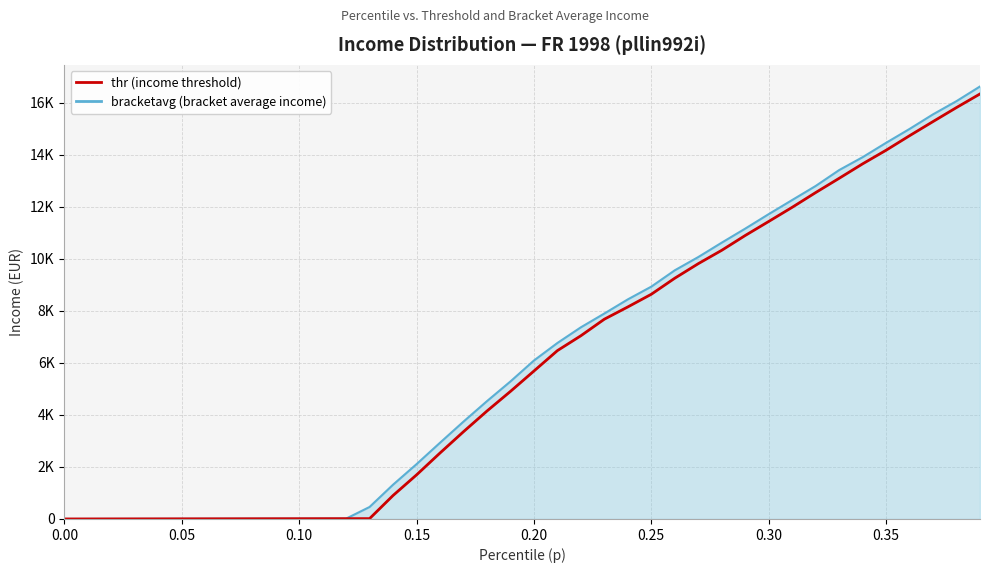

Does the chart have visible grid lines?

Yes